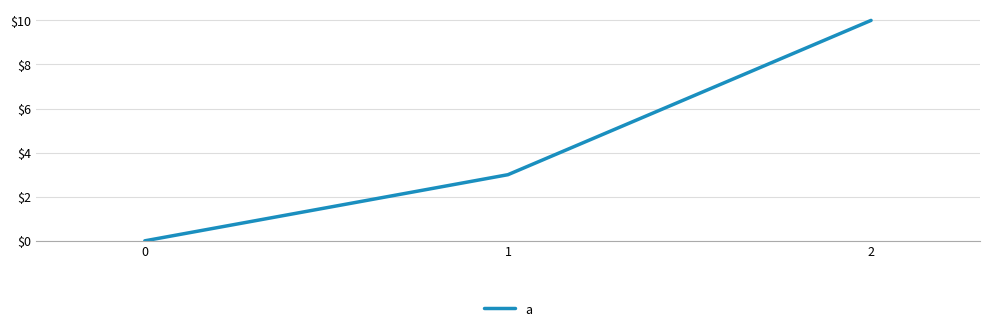

Which label corresponds to the largest value in the chart?

2